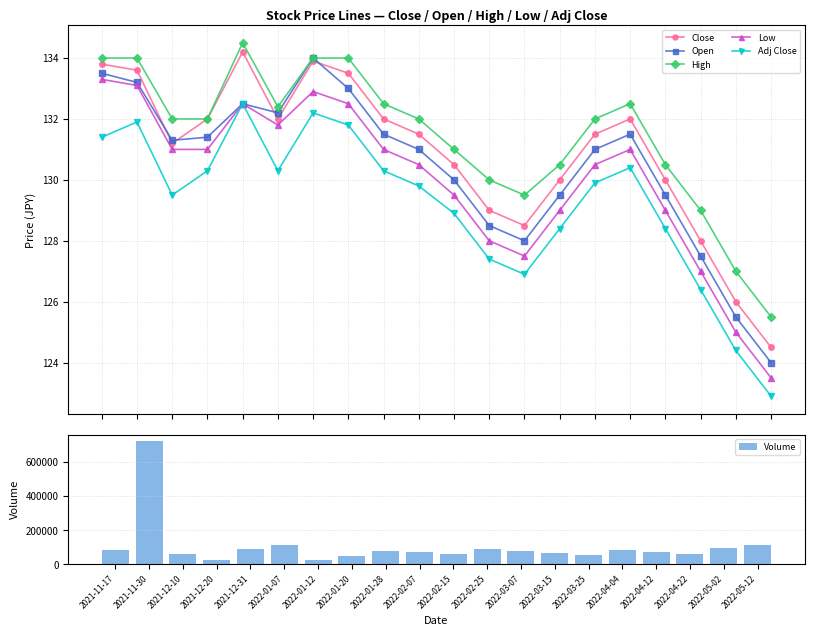

List the labels in order of Open value, smallest first.

2022-05-12, 2022-05-02, 2022-04-22, 2022-03-07, 2022-02-25, 2022-03-15, 2022-04-12, 2022-02-15, 2022-02-07, 2022-03-25, 2021-12-10, 2021-12-20, 2022-01-28, 2022-04-04, 2022-01-07, 2021-12-31, 2022-01-20, 2021-11-30, 2021-11-17, 2022-01-12